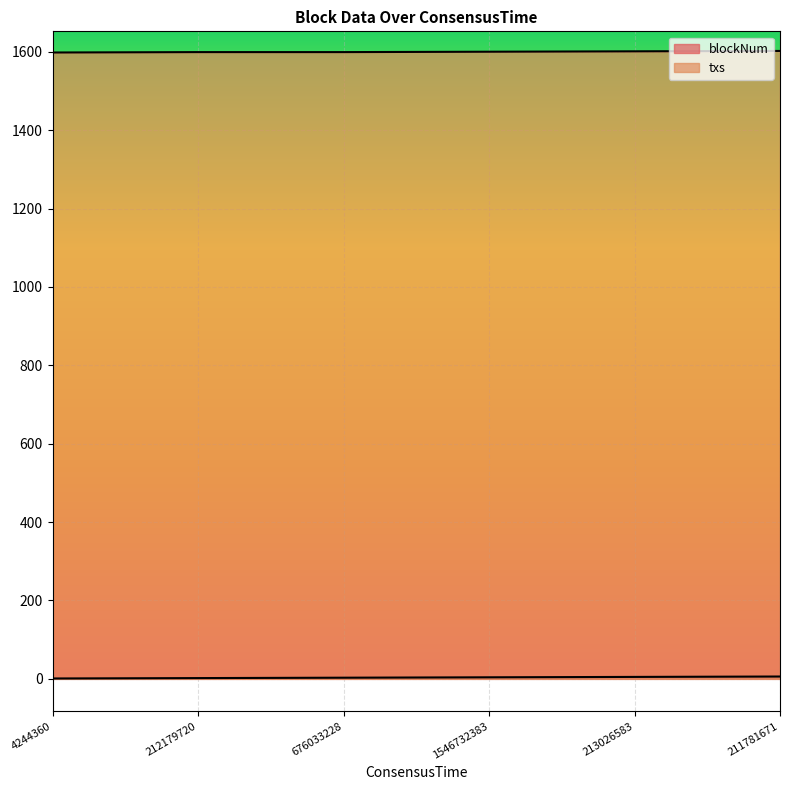

True or false: blockNum and txs intersect in this chart.

False